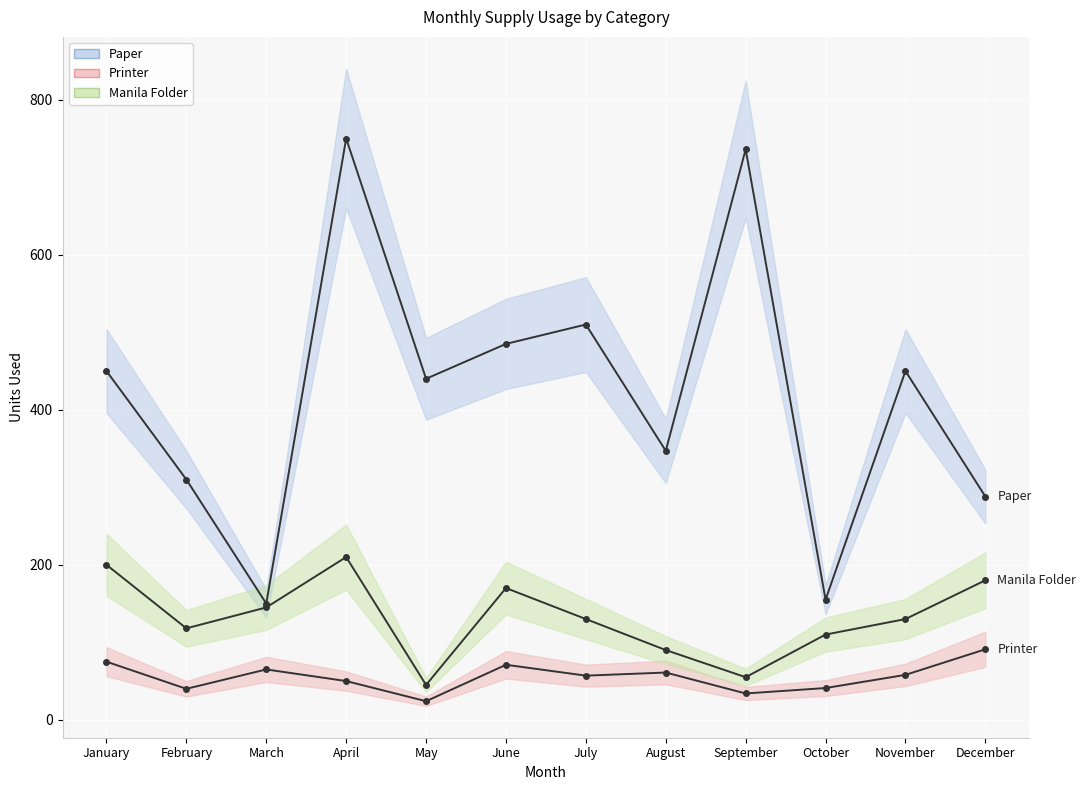

What is the sum of the Manila Folder values at November and February?

248